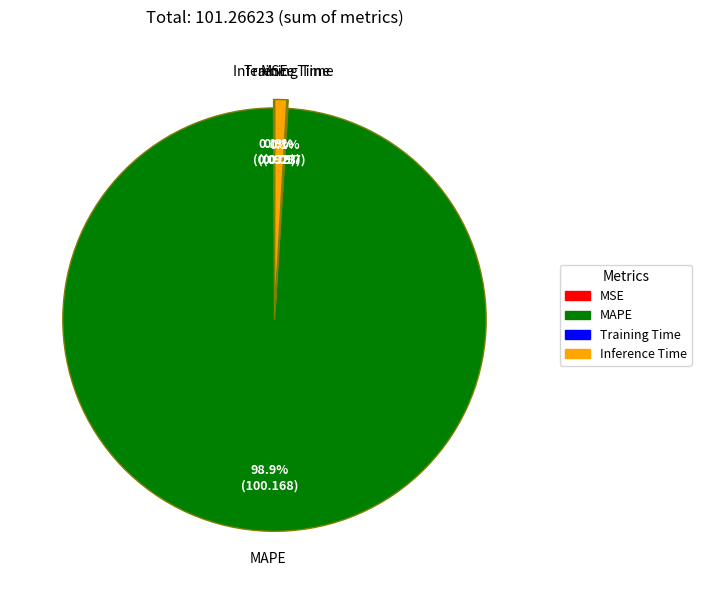

Which slice is the largest?

MAPE